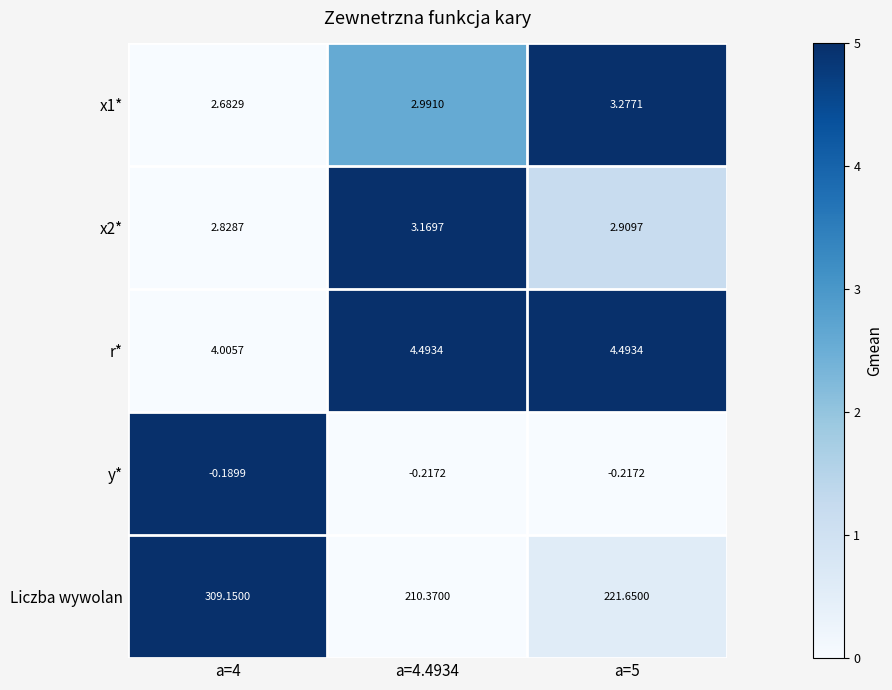

Is the value of y* at a=5 greater than the value of x1* at a=4?

No